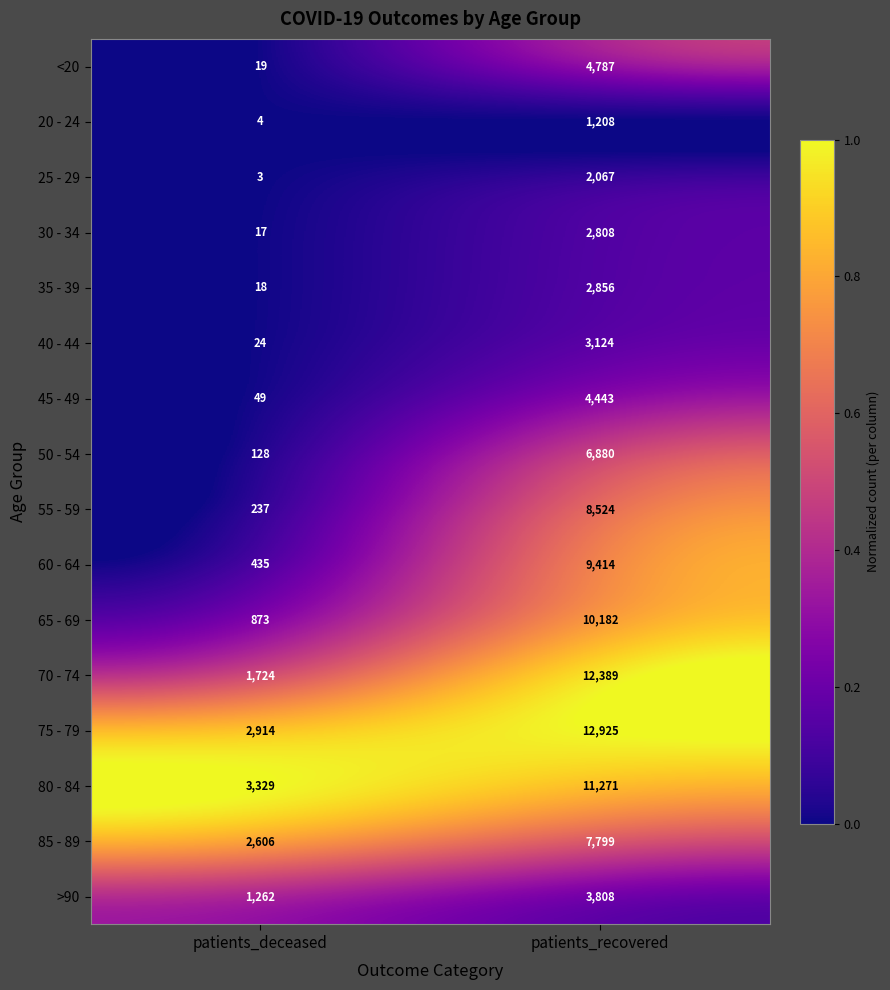

List the series in order of their peak value, highest first.

75 - 79, 70 - 74, 80 - 84, 65 - 69, 60 - 64, 55 - 59, 85 - 89, 50 - 54, <20, 45 - 49, >90, 40 - 44, 35 - 39, 30 - 34, 25 - 29, 20 - 24